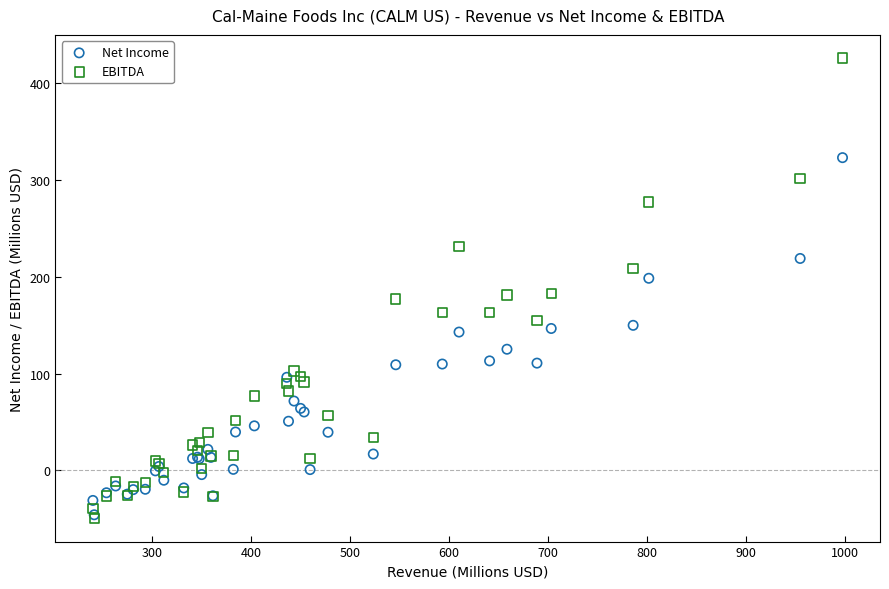

Which series contains the highest Y value?

EBITDA